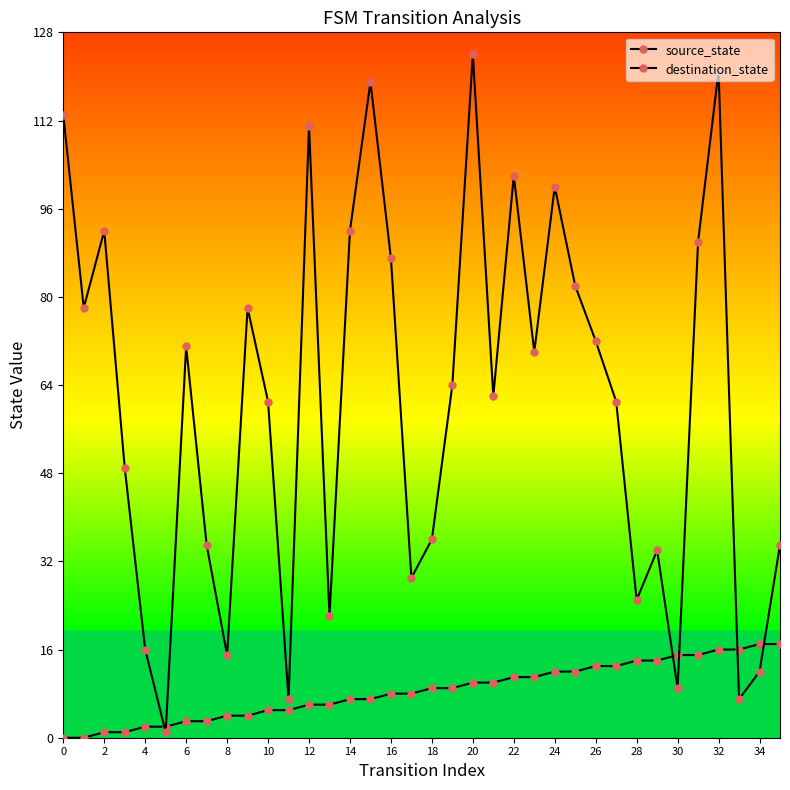

Does the chart display data point markers on the line(s)?

Yes